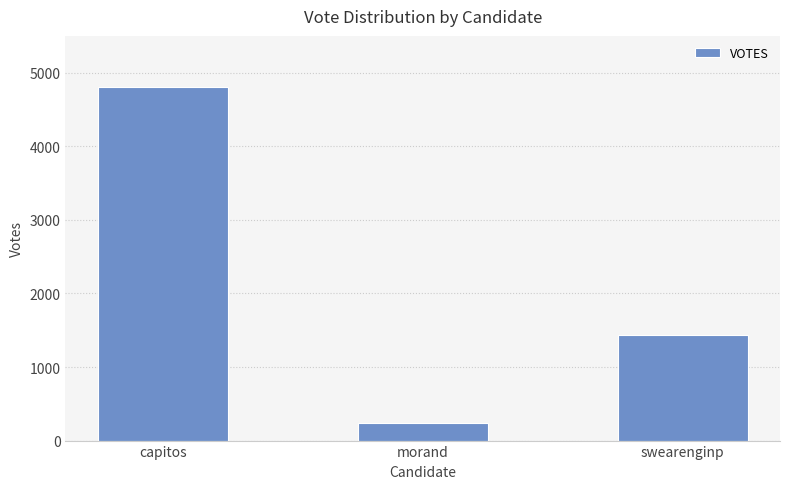

Reading left to right, what are all the values shown in this chart?

capitos=4811	morand=239	swearenginp=1441